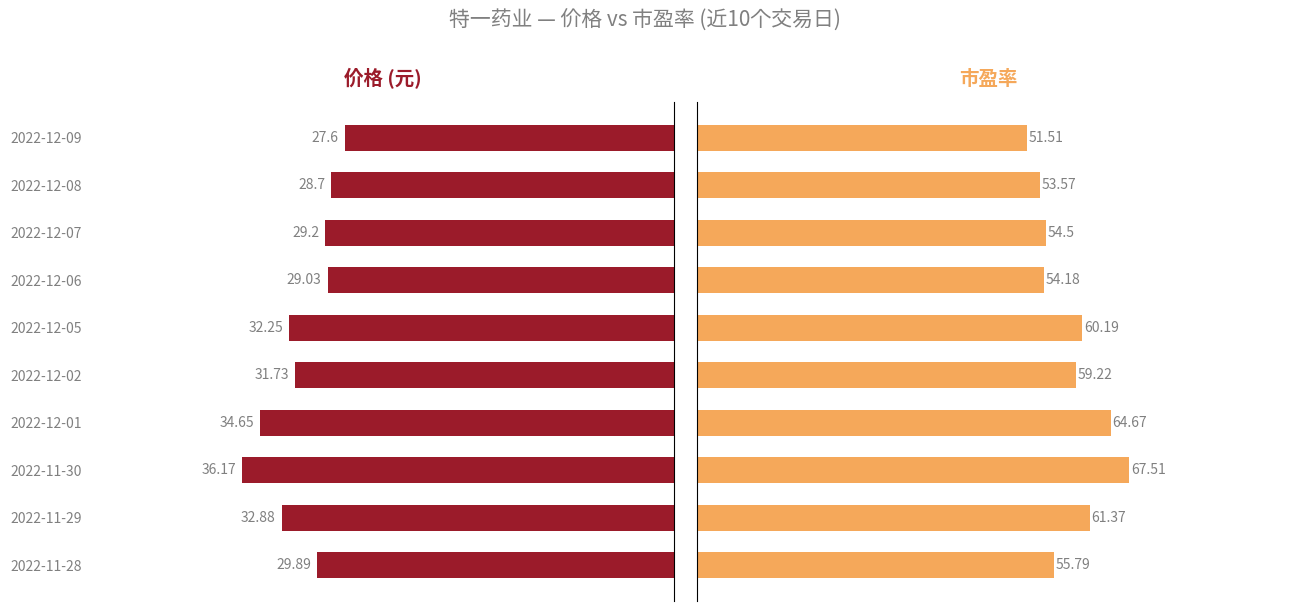

What is the minimum value shown in the chart?

27.6